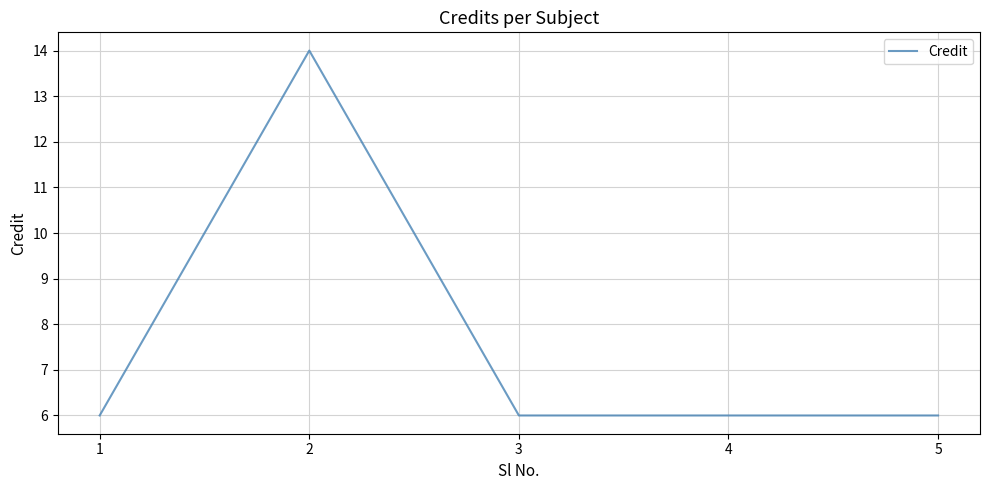

Is it true that the value at 3 is 8?

False